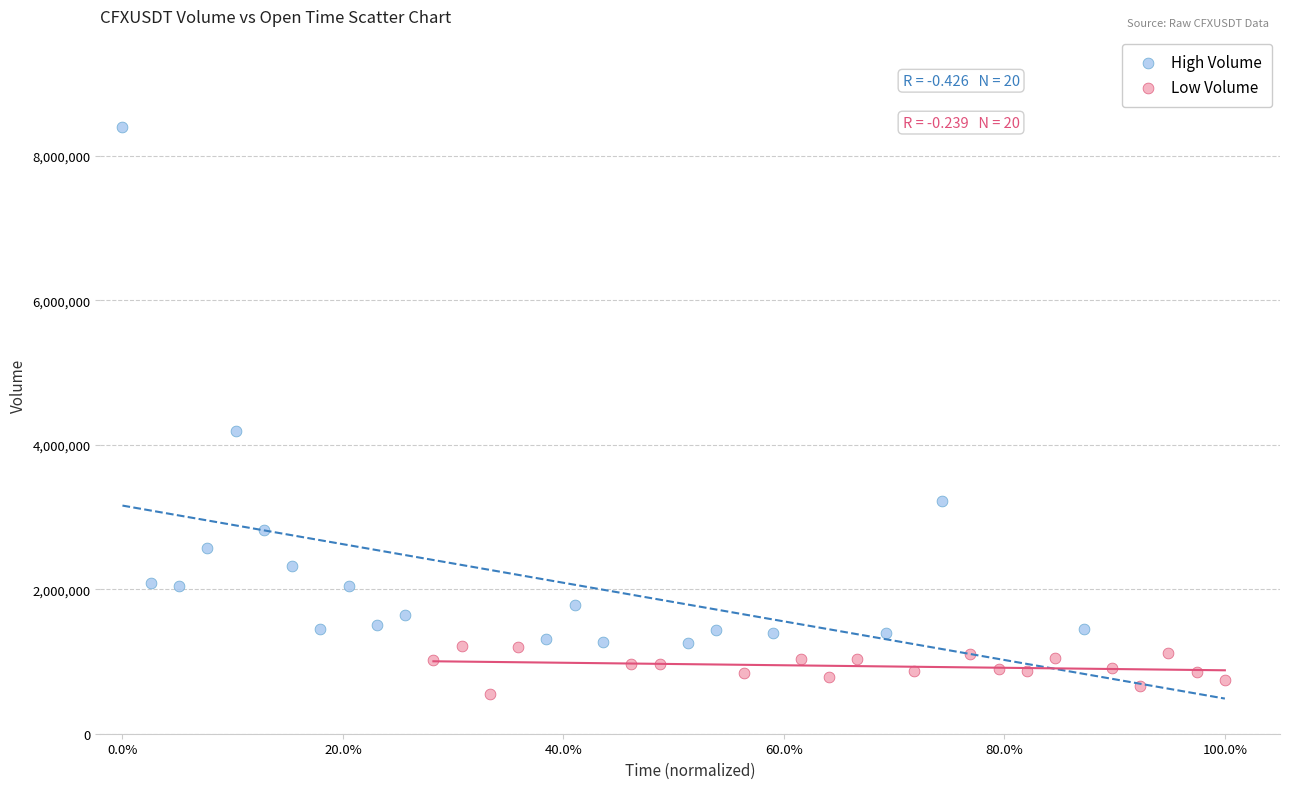

Which series has the largest Y range (max minus min)?

High Volume